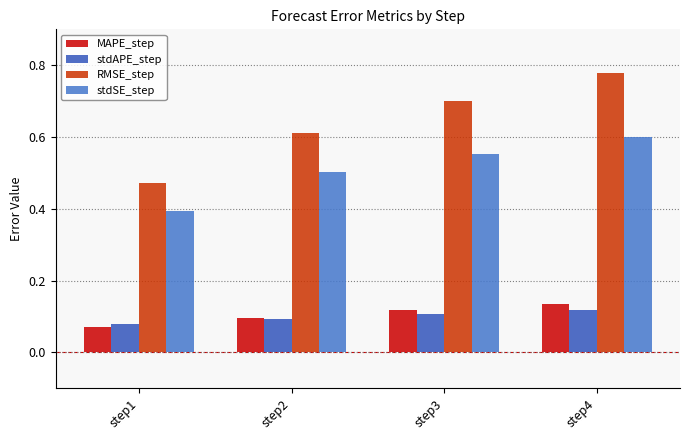

At which category is the sum across all series the highest?

step4